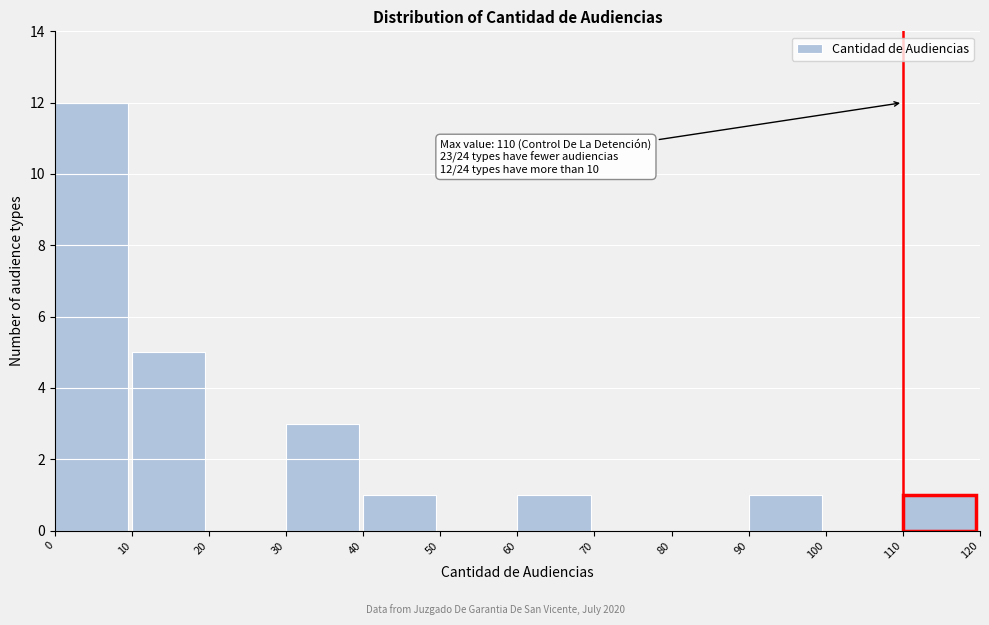

Over which range of the x-axis is the bar tallest?

0 to 10